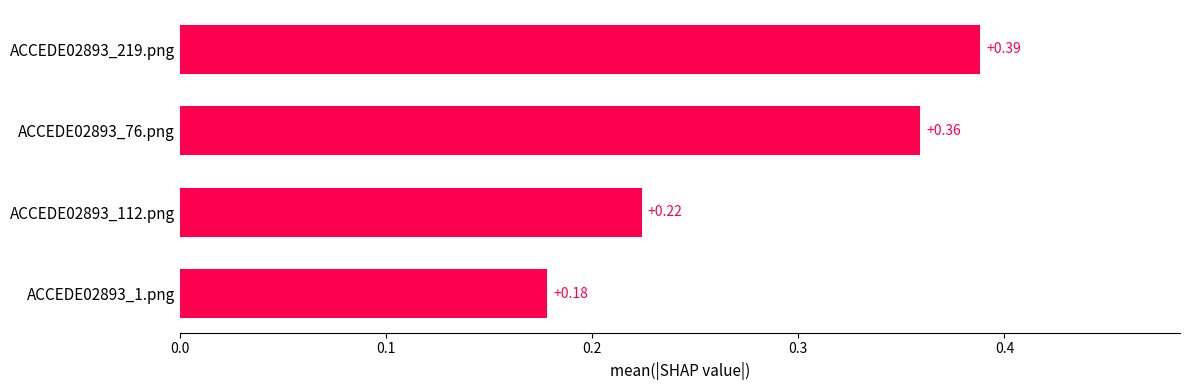

What is the sum of the values at ACCEDE02893_219.png and ACCEDE02893_112.png?

0.6